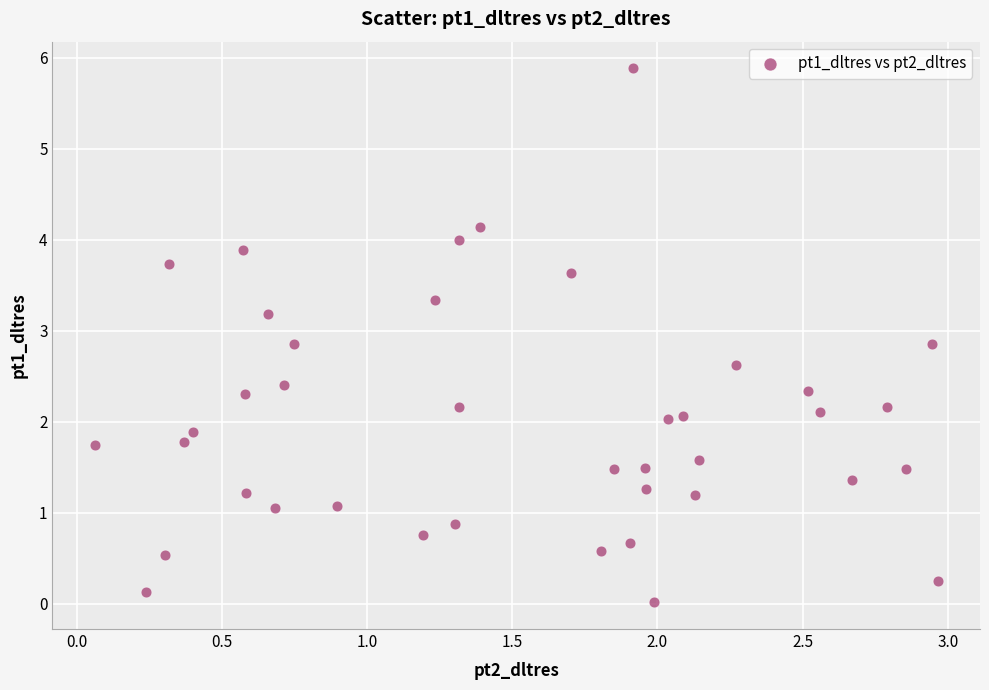

What is the range of X values (max minus min)?

2.9